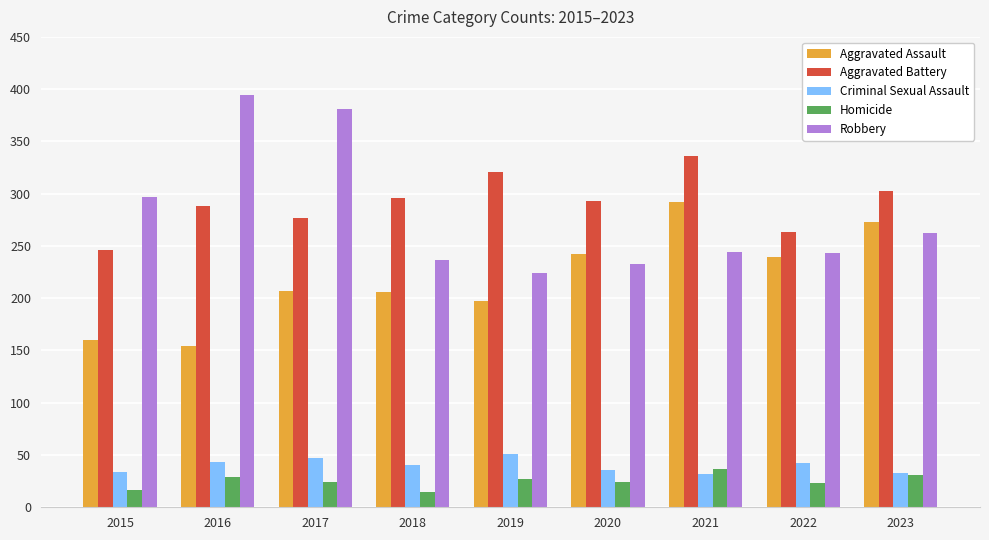

What is the difference between the maximum and minimum values in the Robbery series?

170